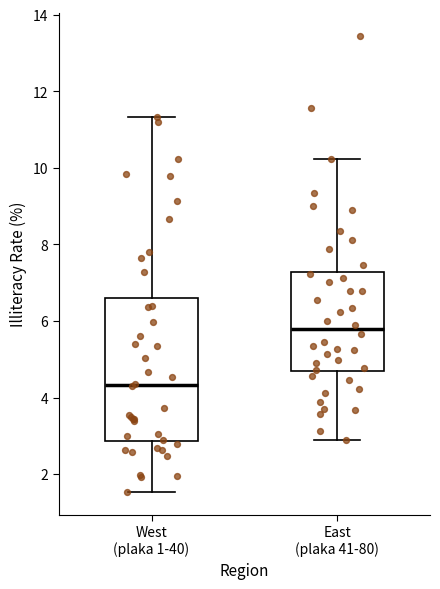

Reading left to right, transcribe this box plot: for each box, give where its median line is, the range the box spans, and where its two whiskers end, as read against the y-axis. The values are not printed on the chart, so give them approximately, as read against the axis.

West (plaka 1-40): median 4.4, box 2.8 to 6.6, whiskers 1.6 to 11.4
East (plaka 41-80): median 5.8, box 4.6 to 7.2, whiskers 2.8 to 10.2